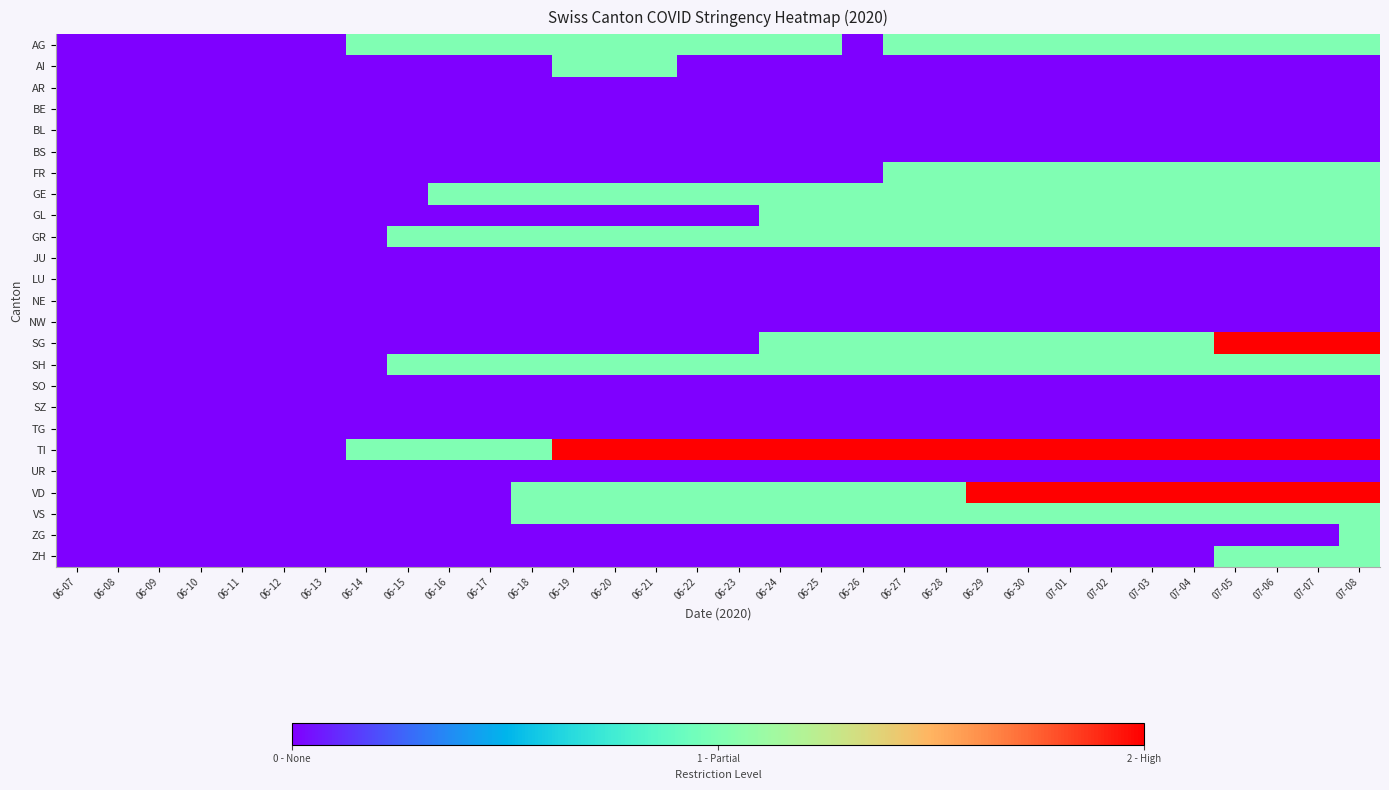

How many data points does each series have?

32